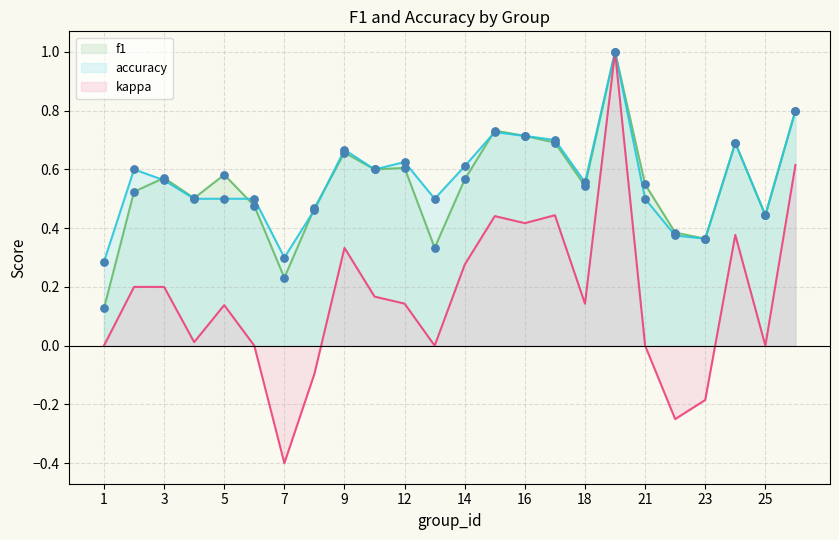

What is the total value across all series at 25?

0.9